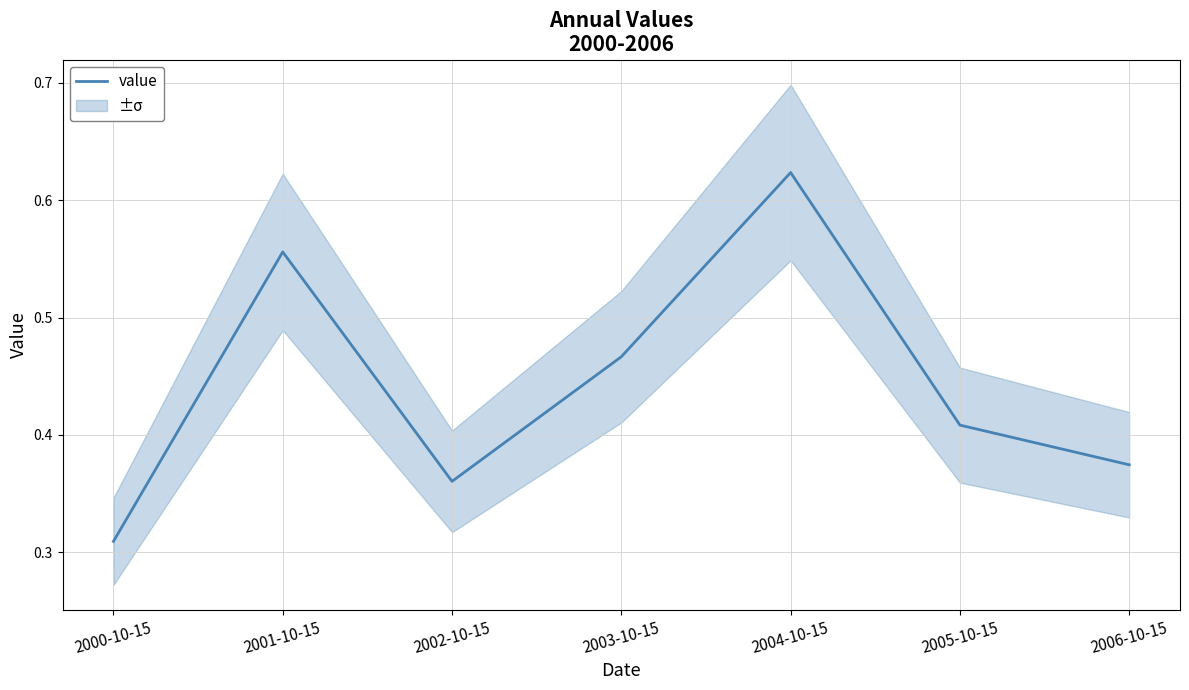

True or false: there are more than 0 points higher than both neighbors.

True